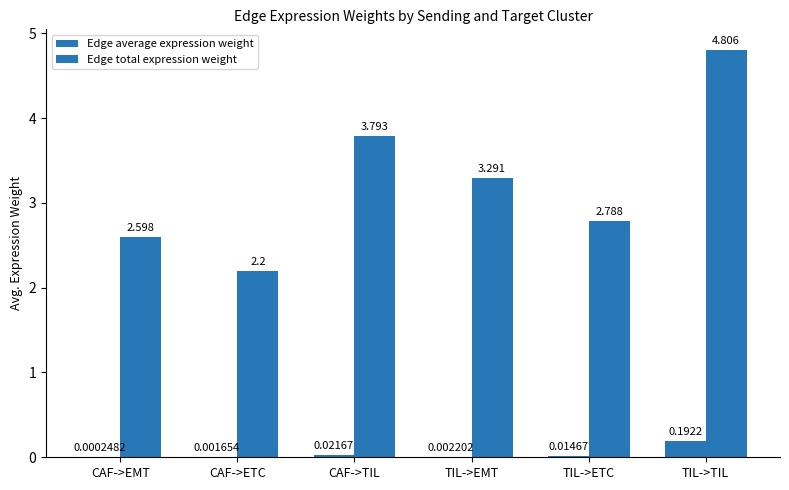

Count the number of data series in this chart.

2